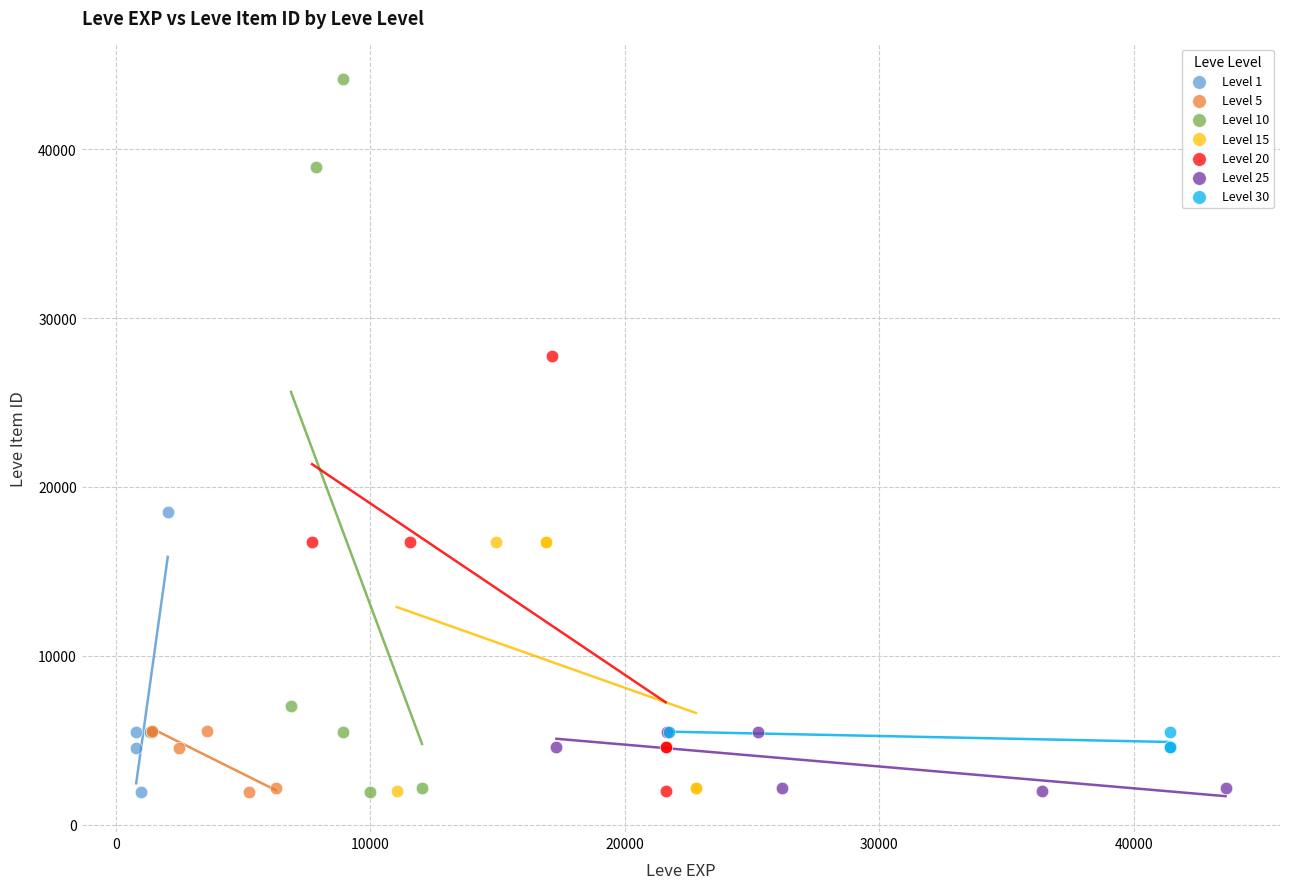

Which series has the widest spread of Y values?

Level 10